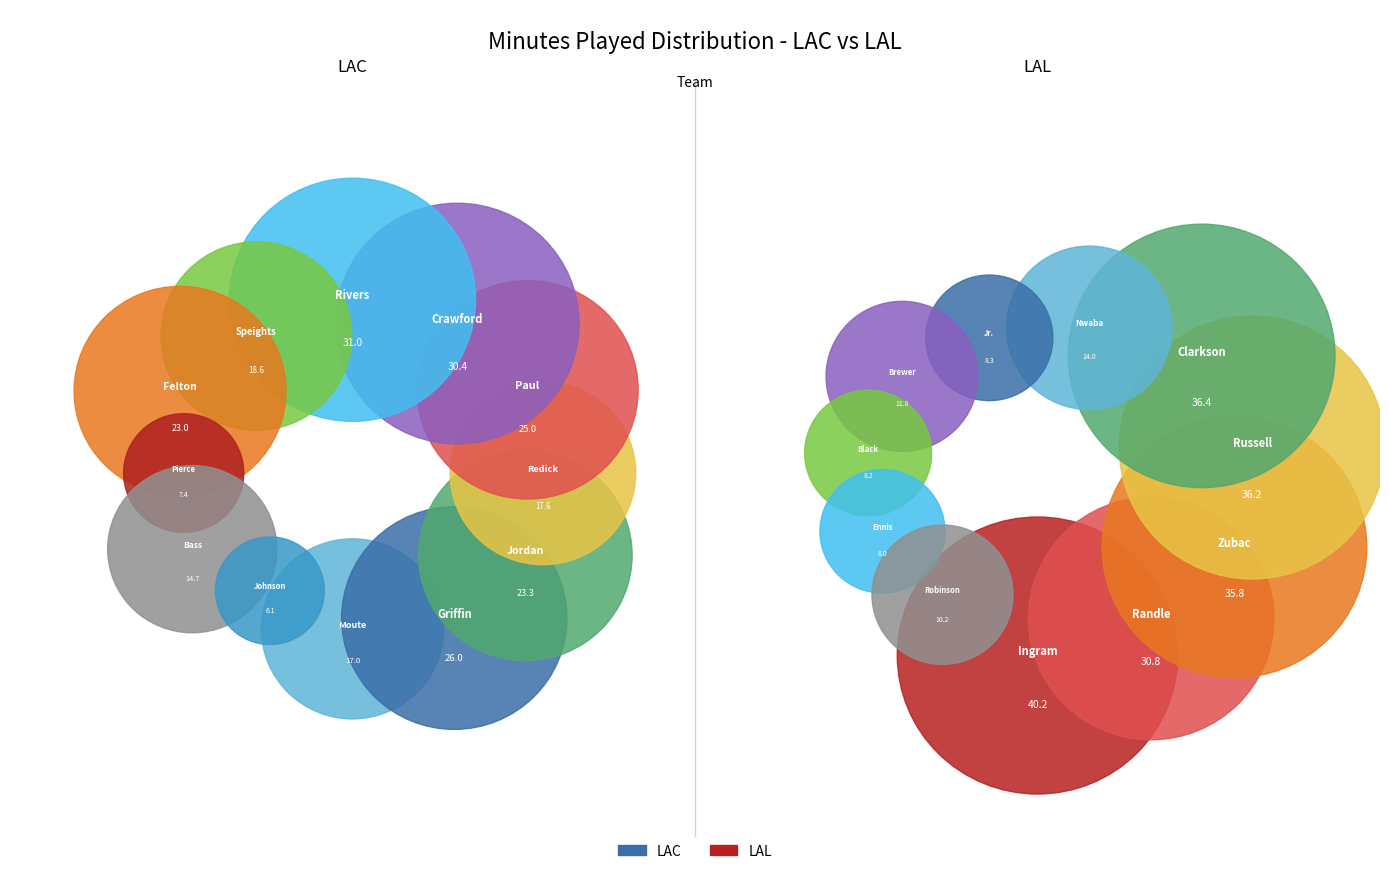

Does DeAndre Jordan account for over 50% of the chart?

No